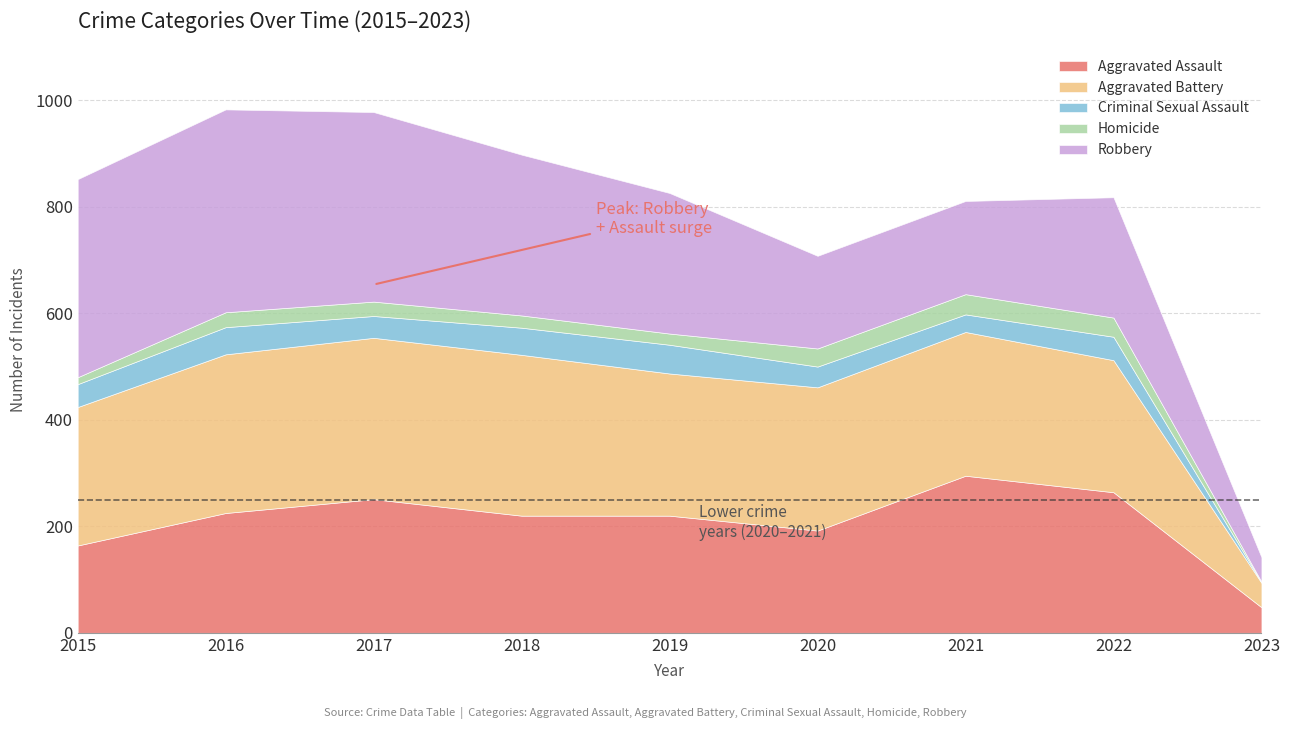

How many interior local valleys does the Robbery series have?

1